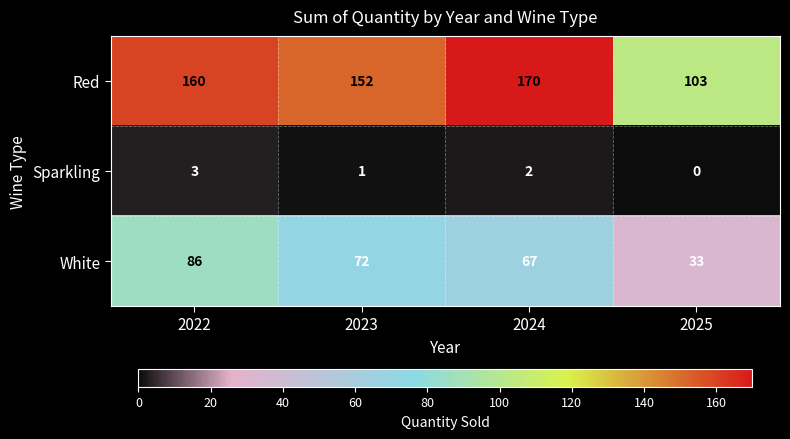

Reading left to right, transcribe all the data shown in this chart.

Red: 2022=160	2023=152	2024=170	2025=103
Sparkling: 2022=3	2023=1	2024=2	2025=0
White: 2022=86	2023=72	2024=67	2025=33